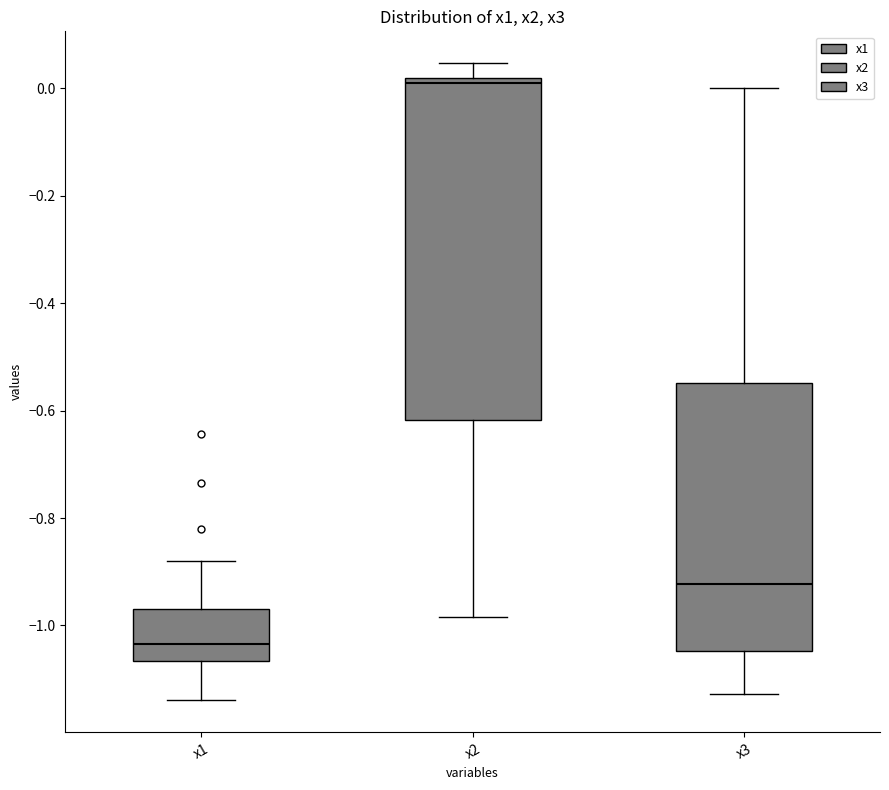

Which box is the tallest, from its lower edge to its upper edge?

x2